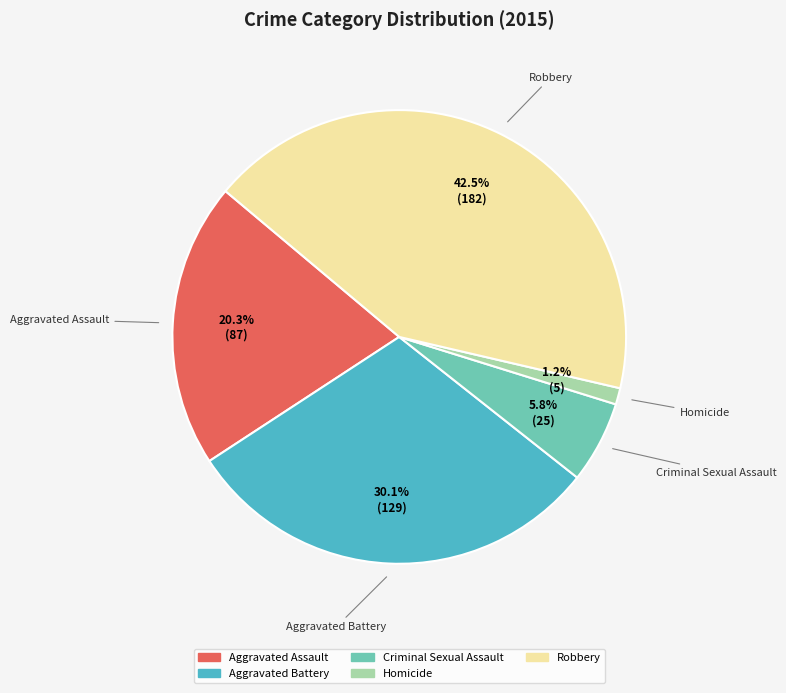

Is there any slice that represents more than half of the pie?

No